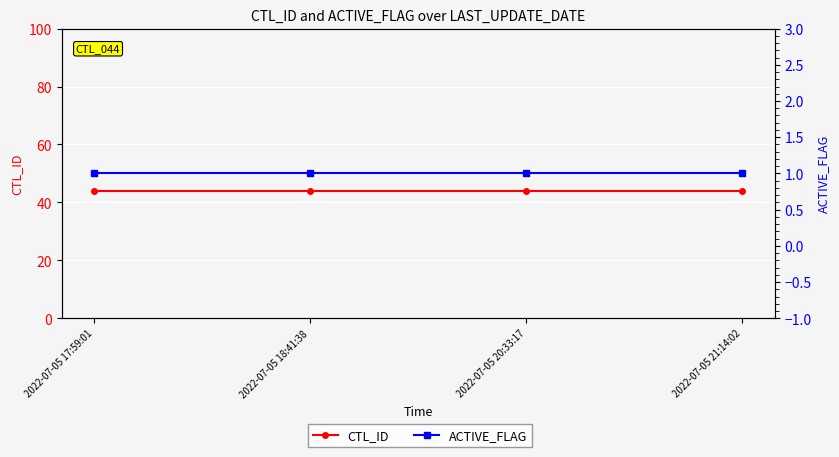

Is the value of ACTIVE_FLAG at 2022-07-05 21:14:02 greater than the value of CTL_ID at 2022-07-05 18:41:38?

No